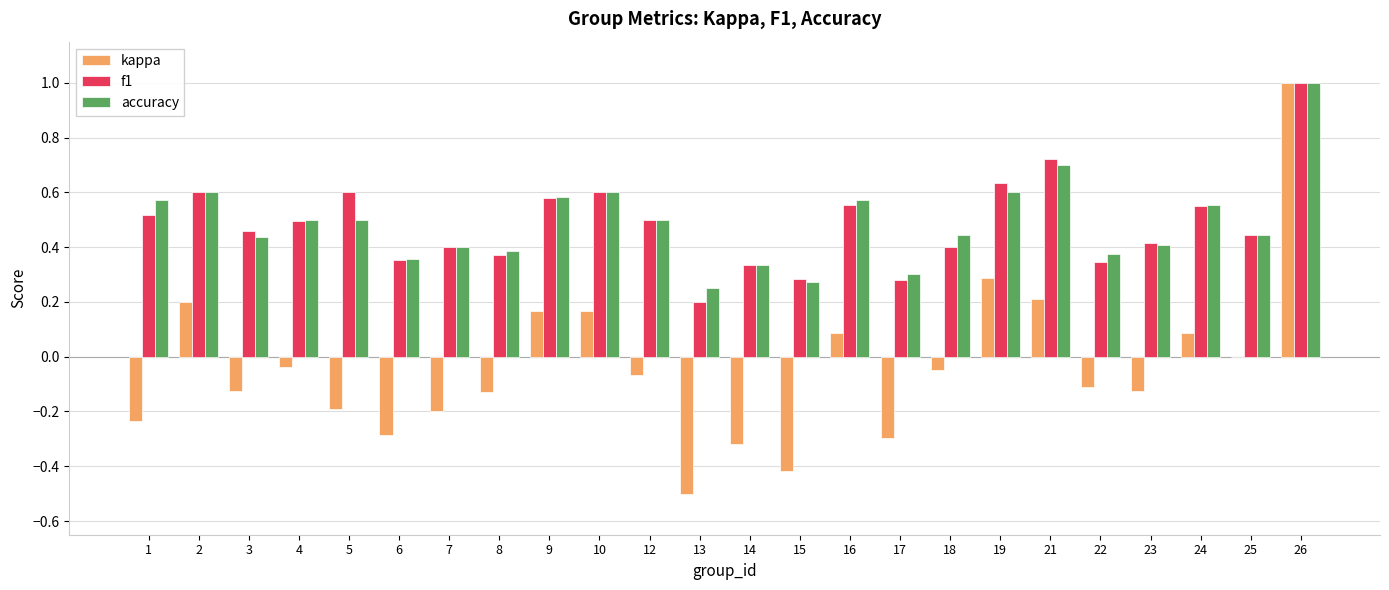

What is the sum of all kappa values?

-0.9